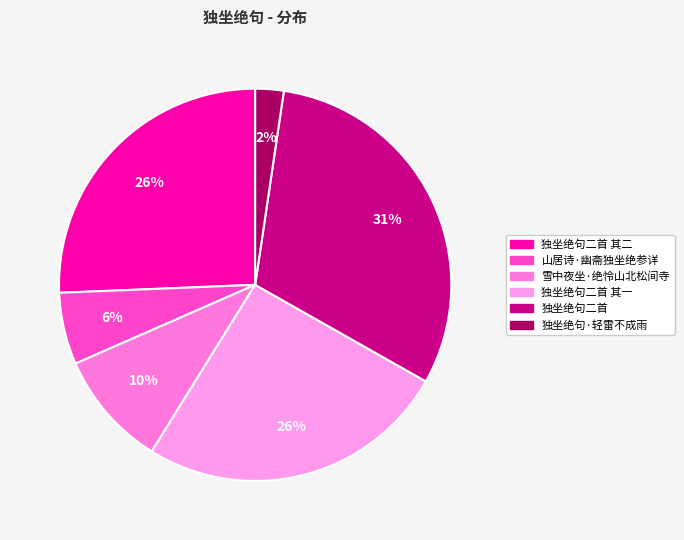

Combined, what portion of the pie is 独坐绝句二首 and 独坐绝句二首 其一?

56.5%